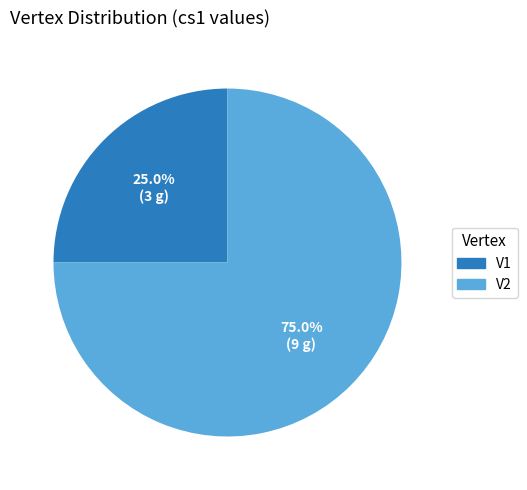

Which category has the smallest portion of the pie?

V1